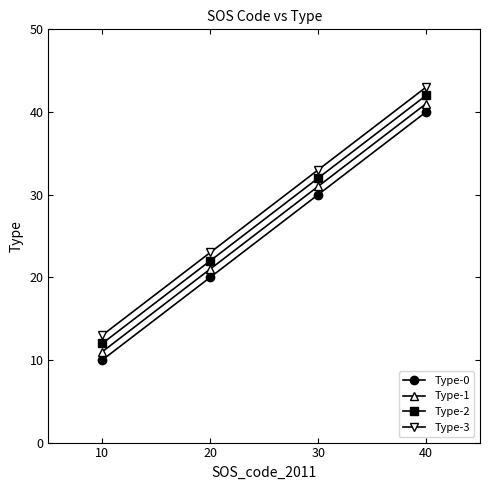

Read the Type-3 value at 40, to the nearest 10.

40